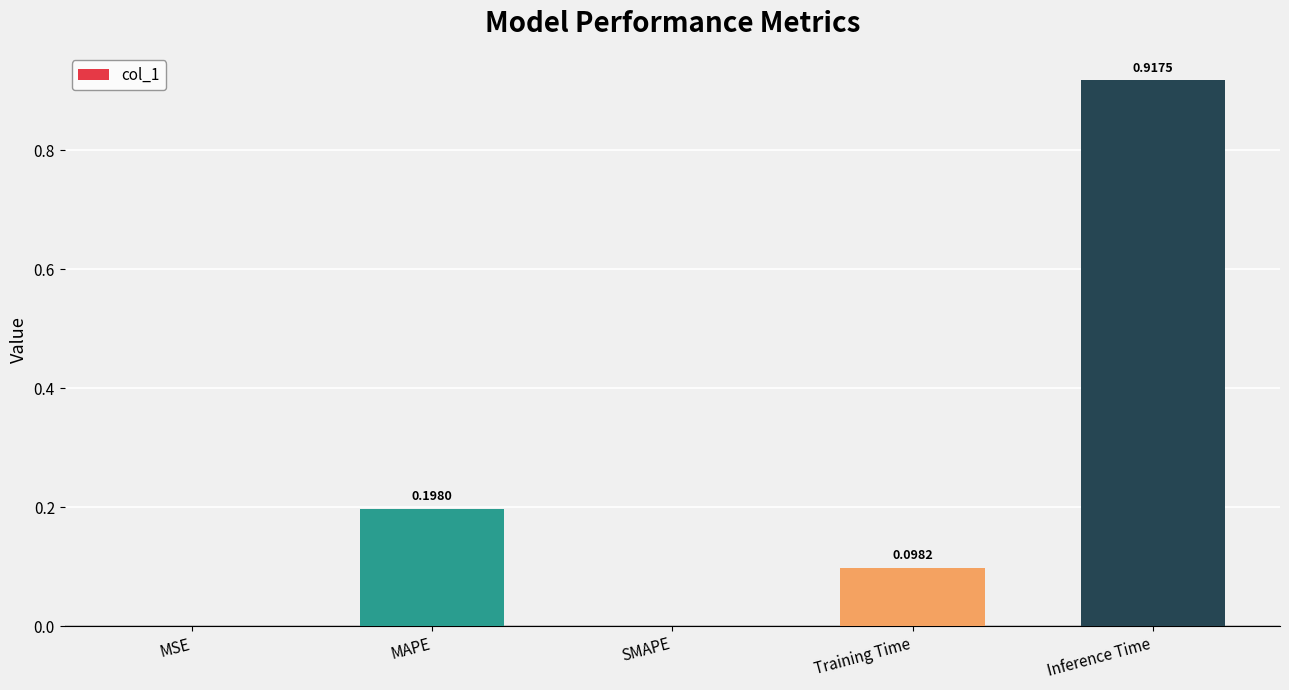

Between MSE and MAPE, which is larger?

MAPE